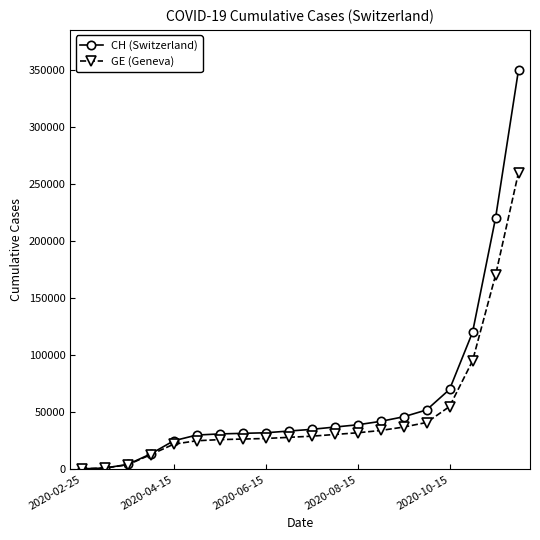

Which series has the widest spread of values?

CH (Switzerland)